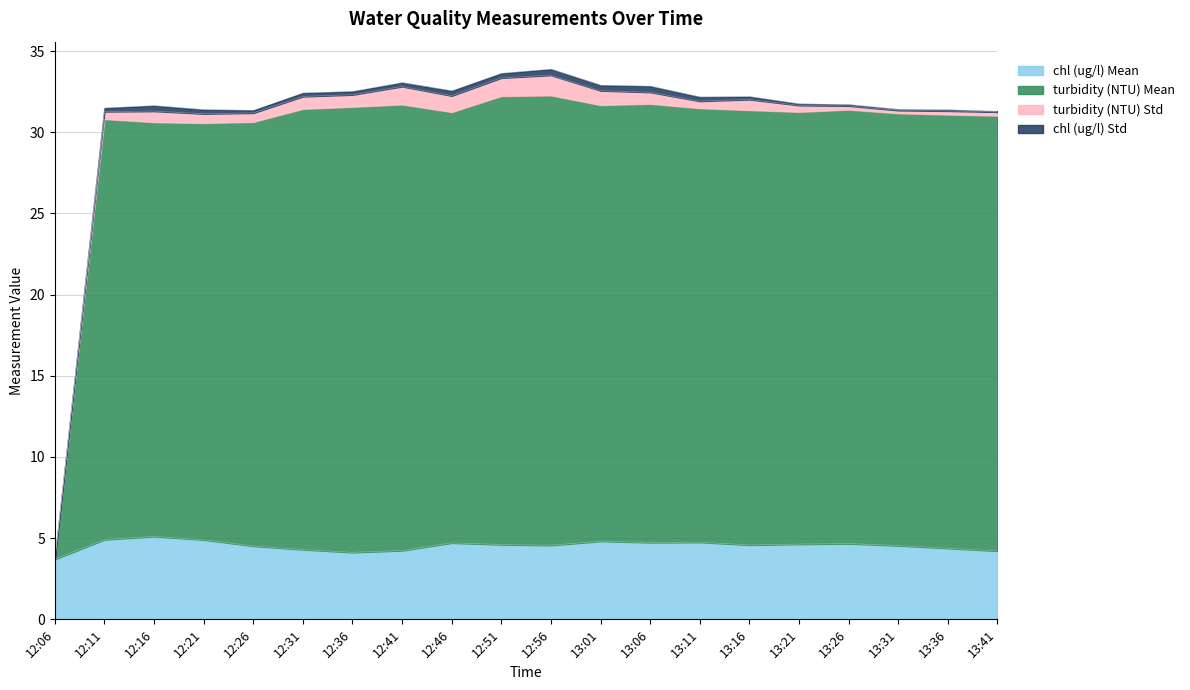

The chl (ug/l) Mean series shows 5.3 at 12:06. True or false?

False